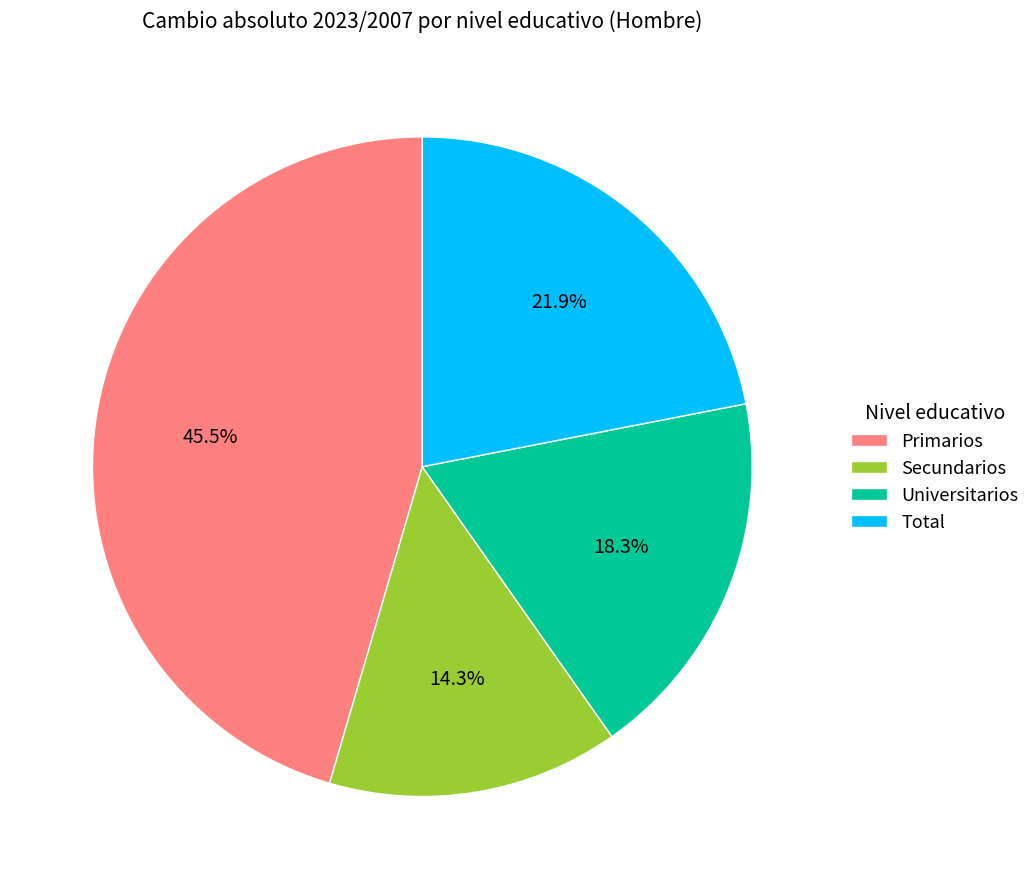

Is there any slice that represents more than half of the pie?

No